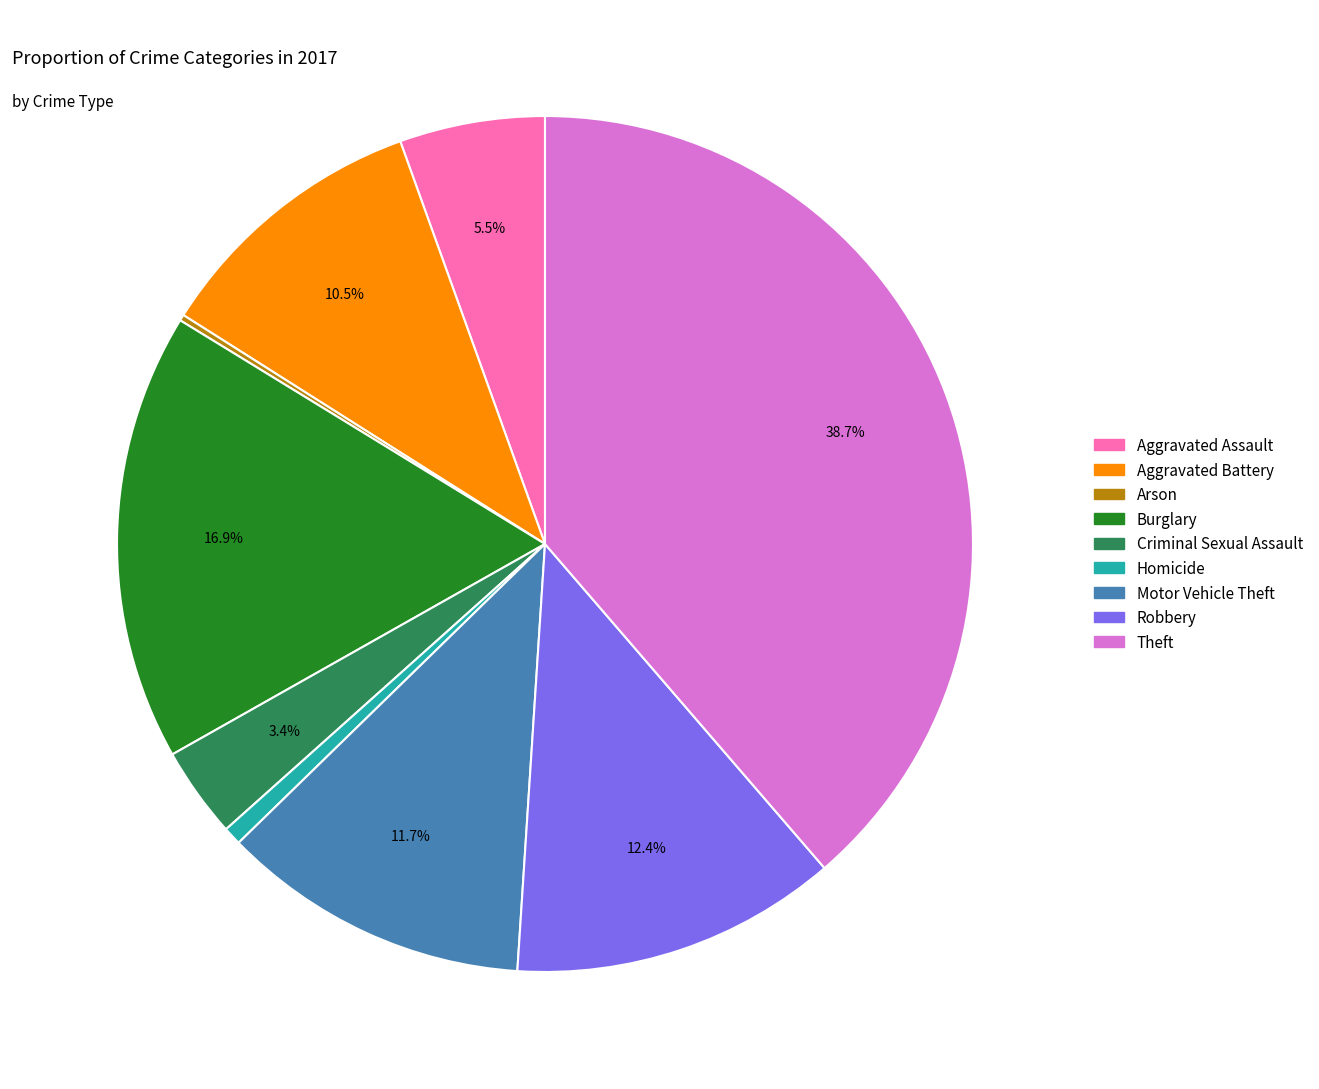

What percentage is NOT represented by Aggravated Assault?

94.5%